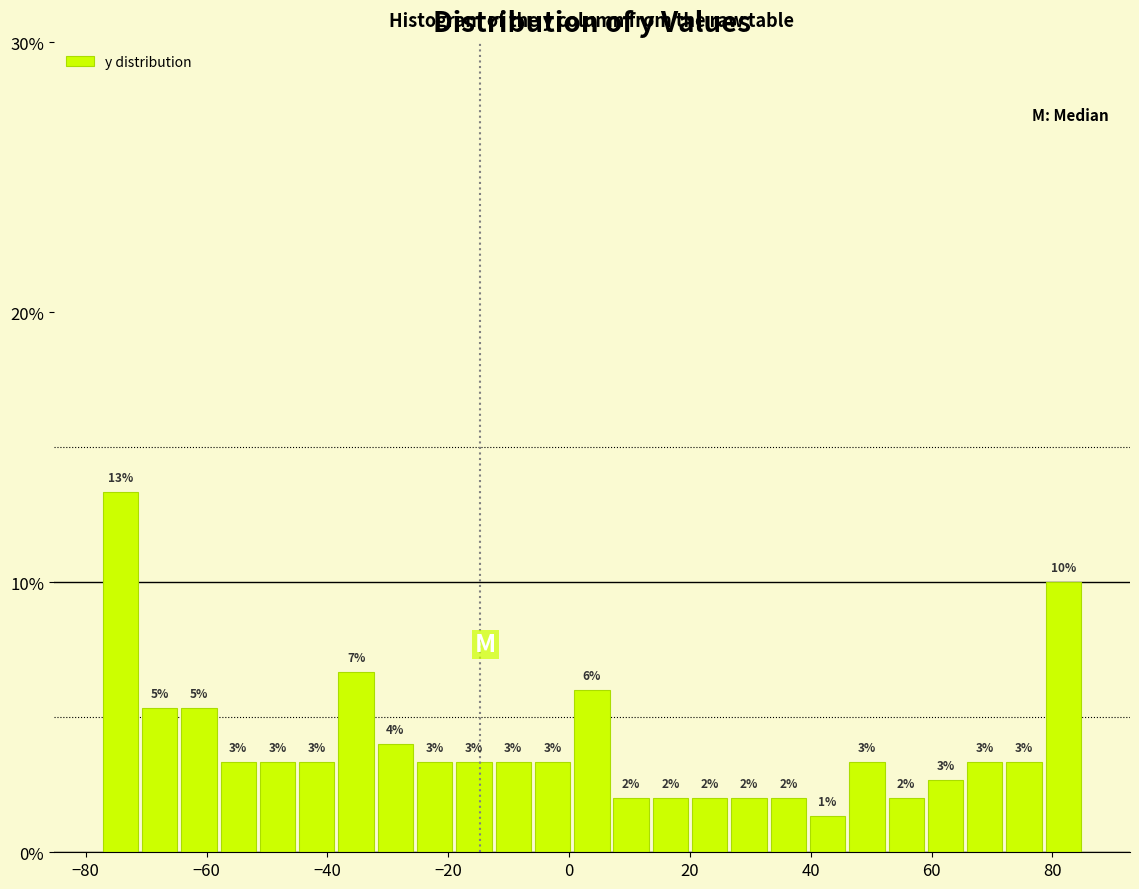

Around what value on the x-axis is the tallest bar? Give the approximate position of its centre, as read against the axis.

-74